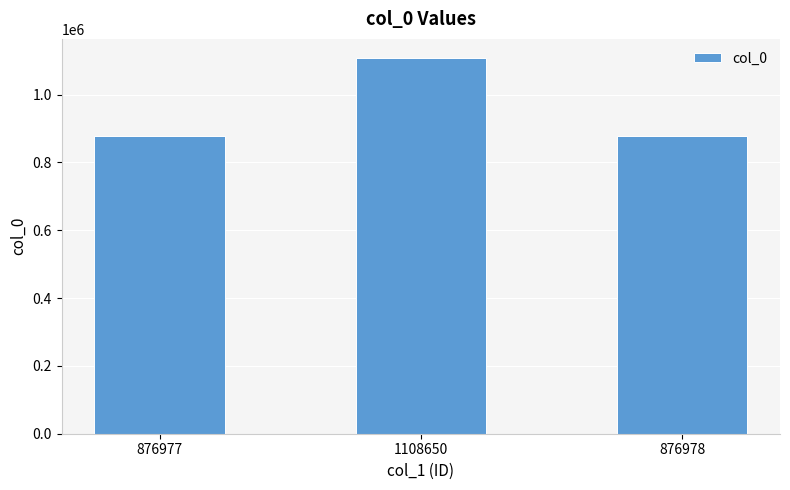

Which label corresponds to the largest value in the chart?

1108650